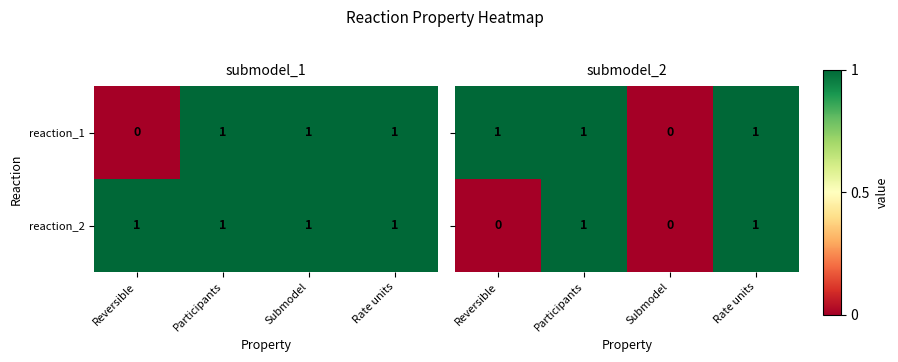

Count the number of categories in the chart.

4